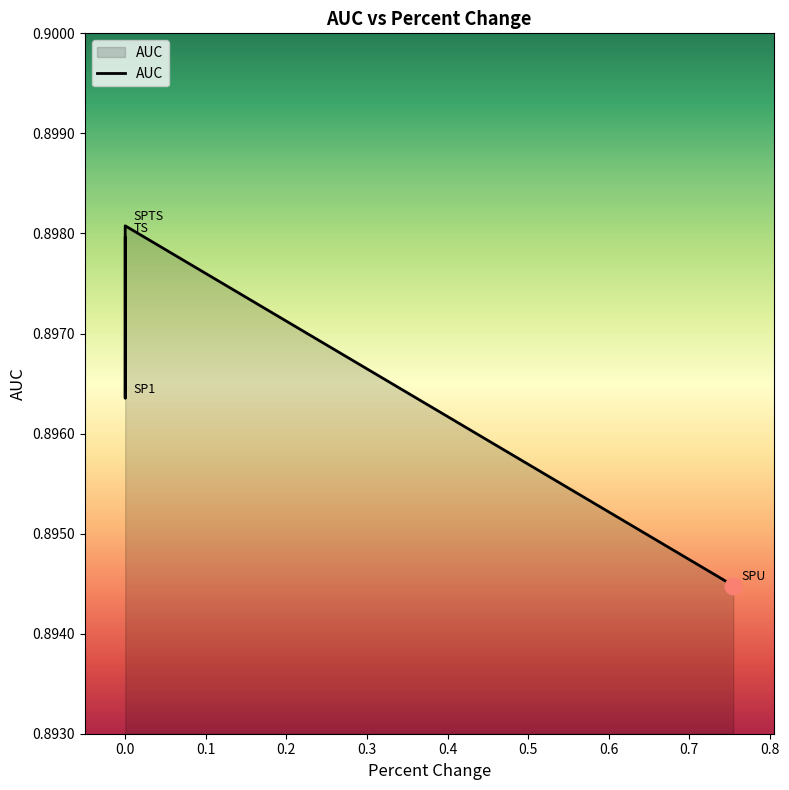

True or false: the data shows 1.5 at 0.0.

False